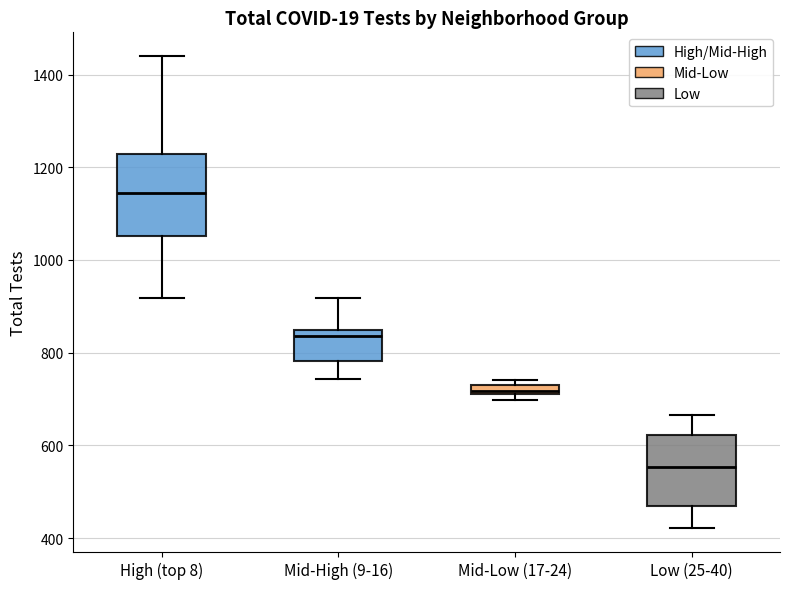

Where does the upper whisker of the box for High (top 8) end on the y-axis? The values are not printed on the chart, so give them approximately, as read against the axis.

1440